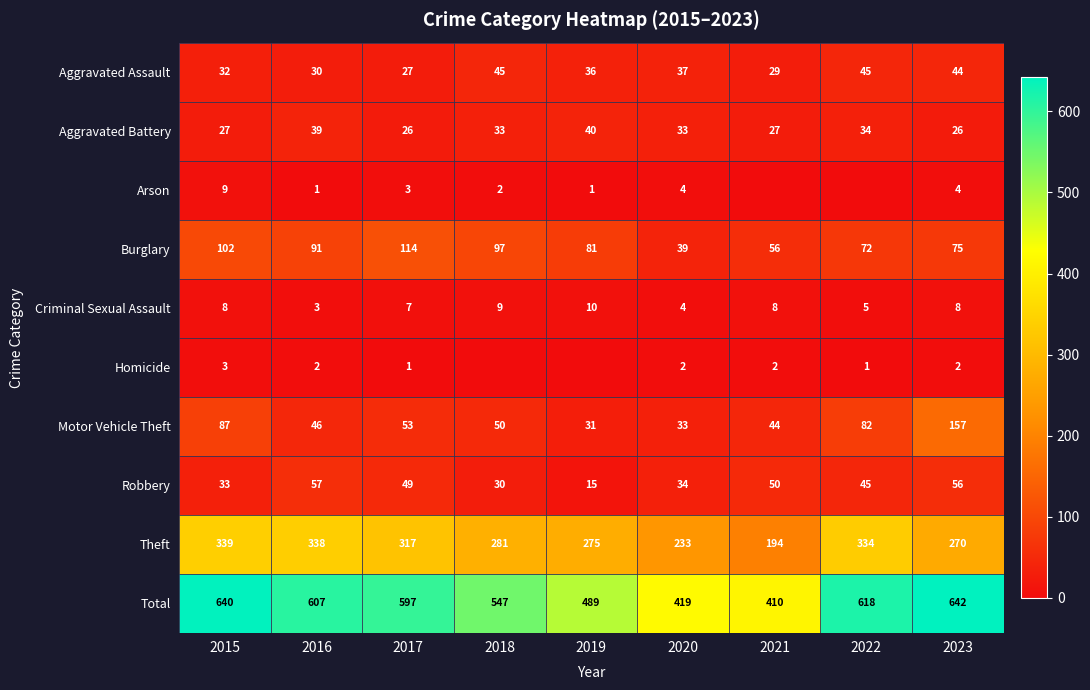

What is the sum of all Aggravated Assault values?

325